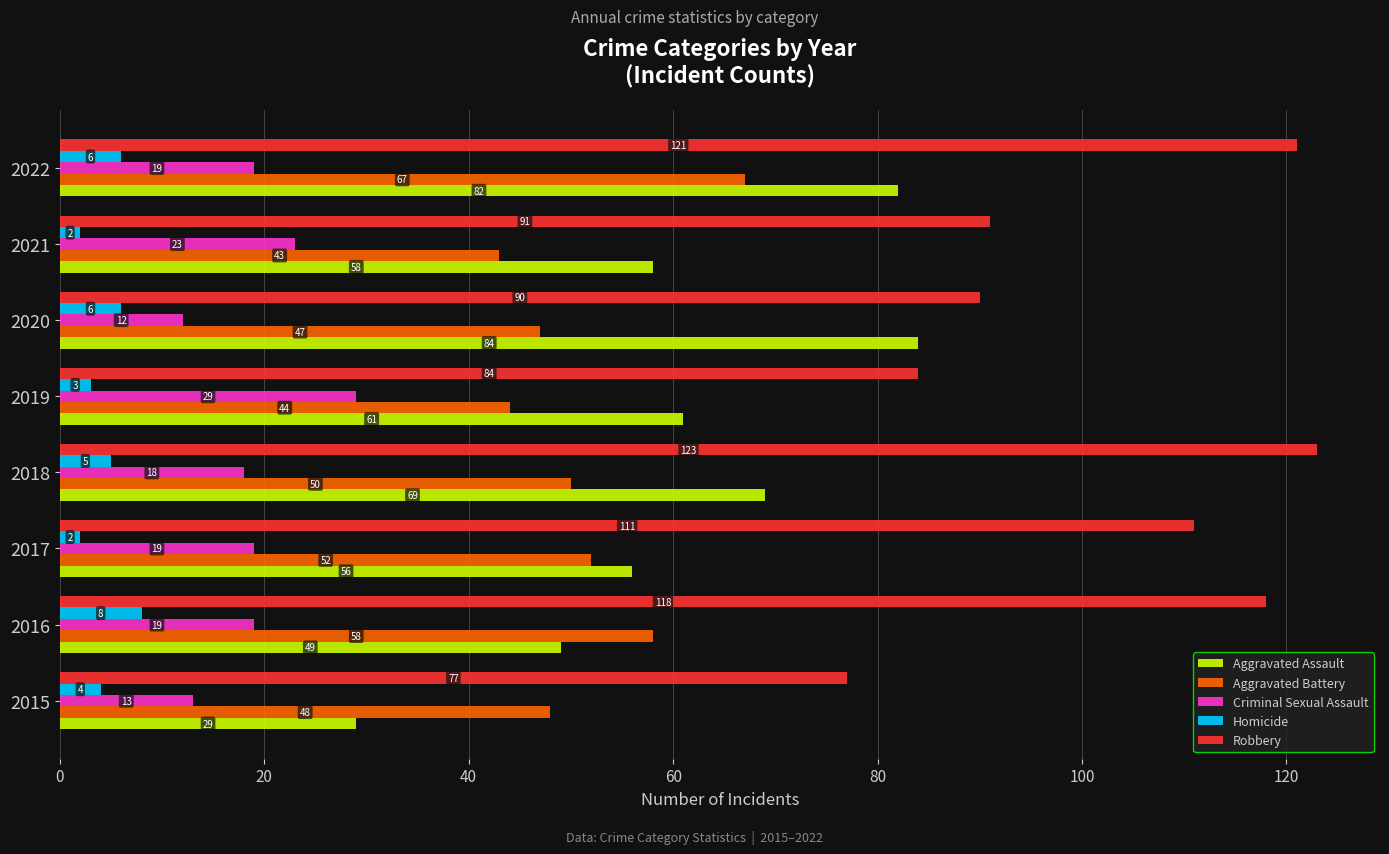

At which label does Criminal Sexual Assault reach its minimum?

2020